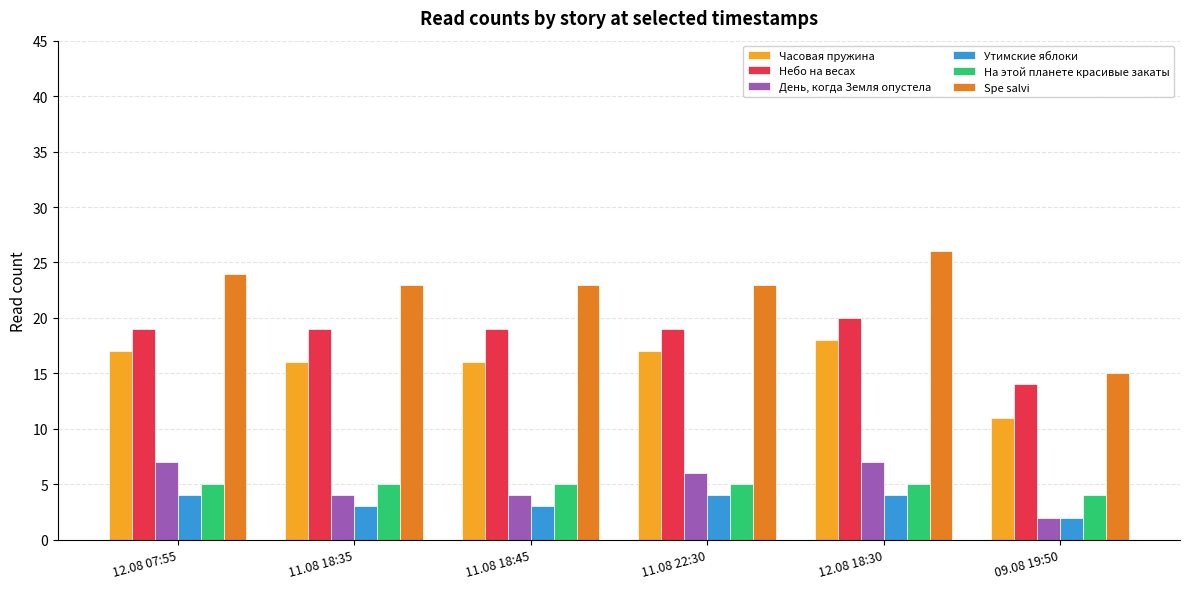

Which series has the largest total across all categories?

Spe salvi